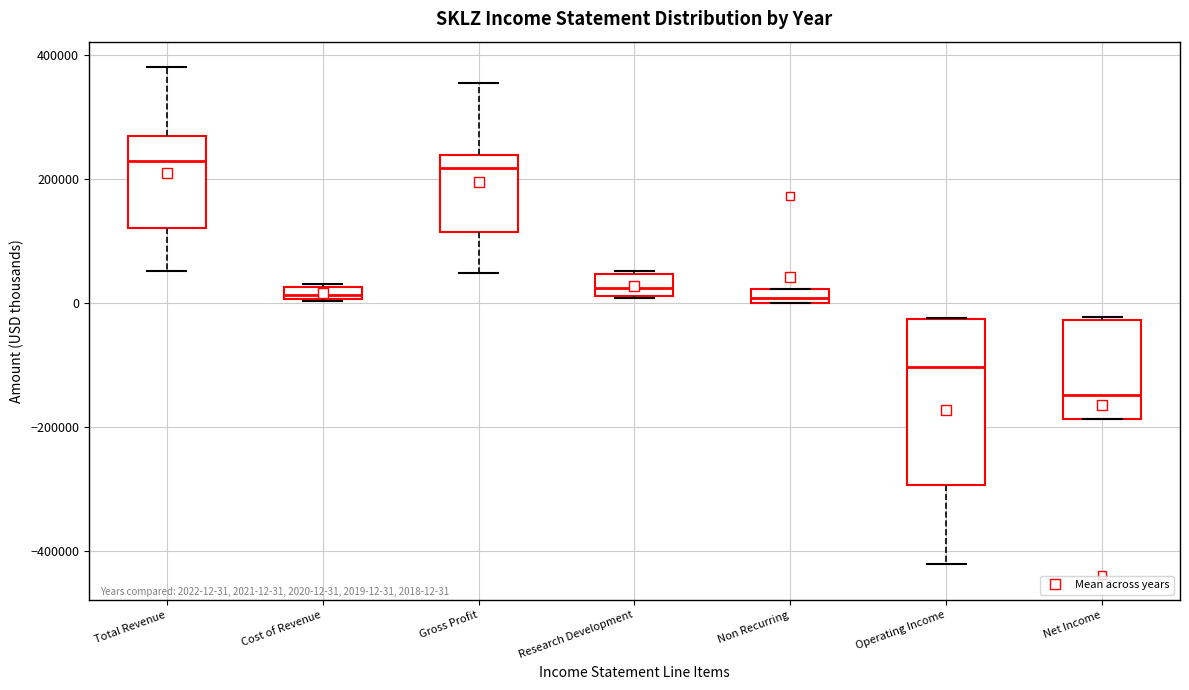

Which box is the tallest, from its lower edge to its upper edge?

Operating Income